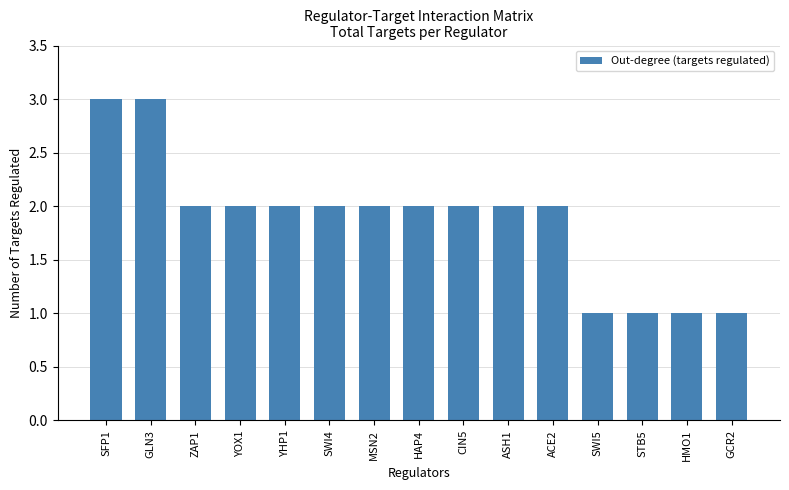

What is the difference between the second highest and second lowest values?

2